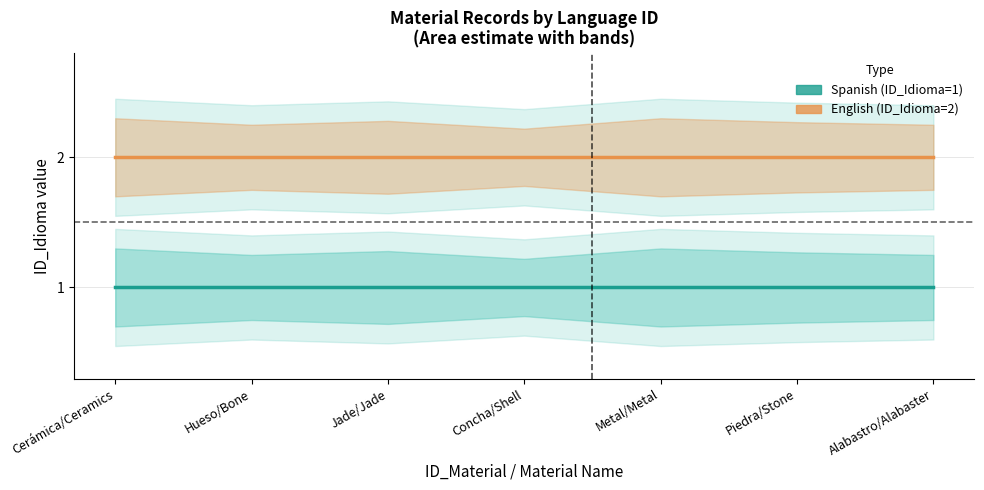

List the series in order of their overall mean, lowest first.

Spanish (ID_Idioma=1), English (ID_Idioma=2)